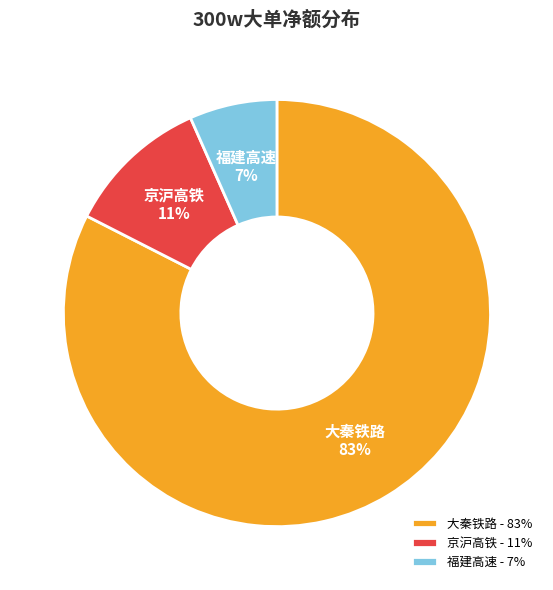

Does 福建高速 account for over 50% of the chart?

No